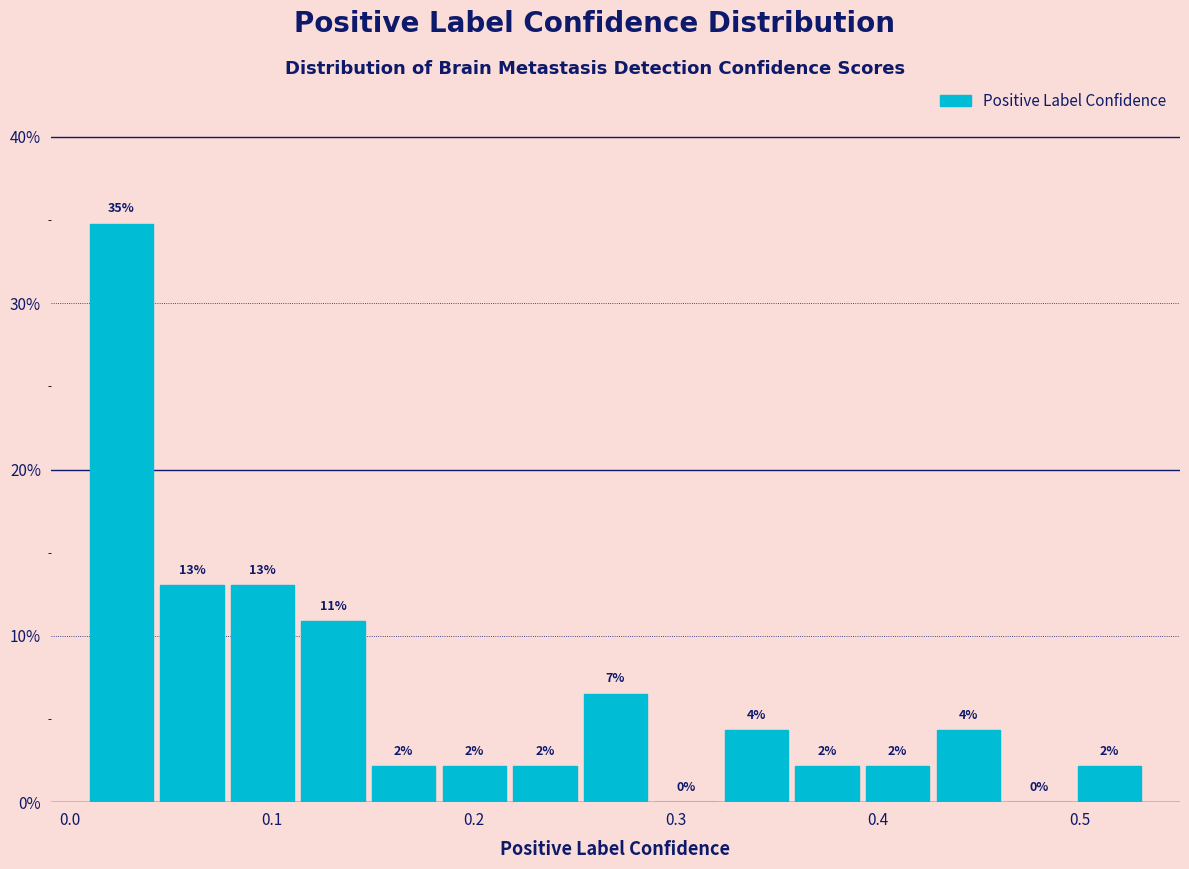

Read against the x-axis, roughly where is the centre of the tallest bar?

0.03